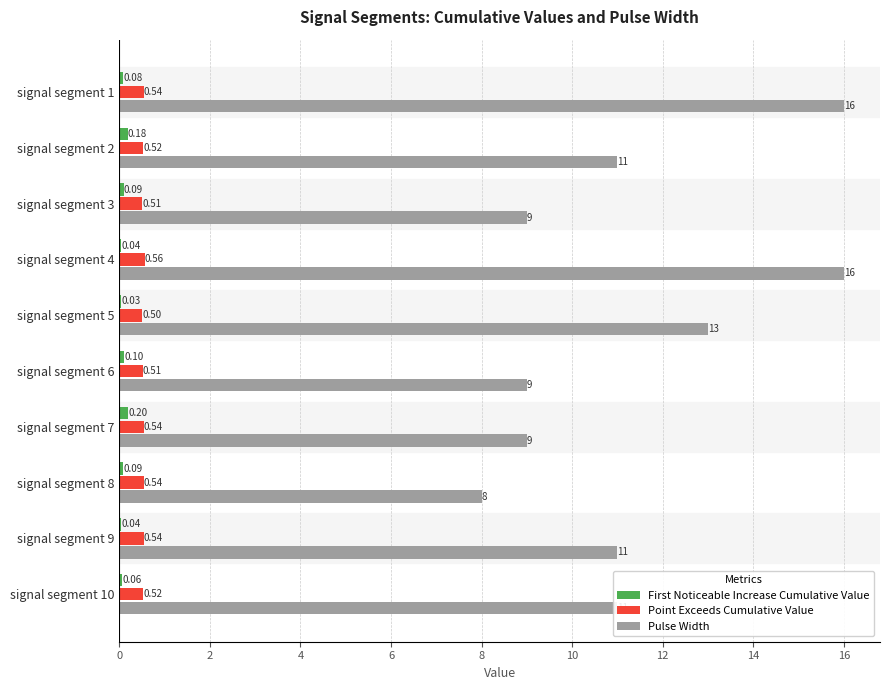

Which series changed the most between signal segment 3 and signal segment 8?

Pulse Width